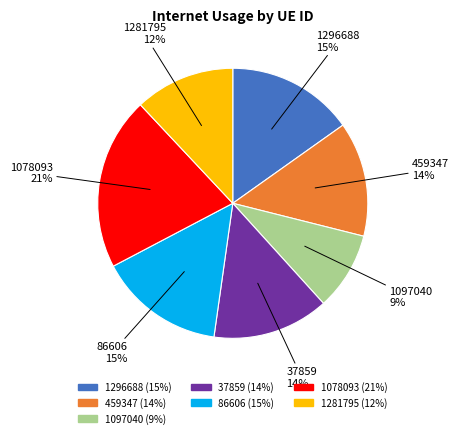

To the nearest percent, what is the combined percentage of 1078093 and 86606?

36%